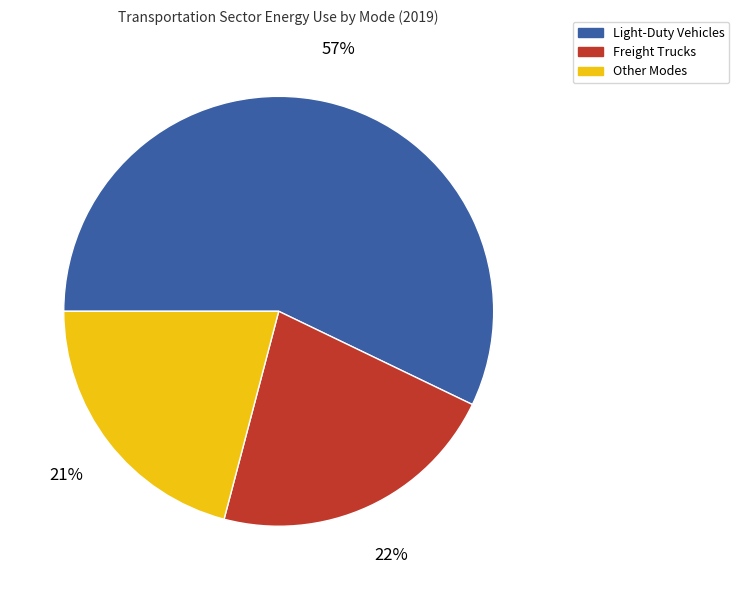

The Light-Duty Vehicles slice represents 67% of the pie. True or false?

False